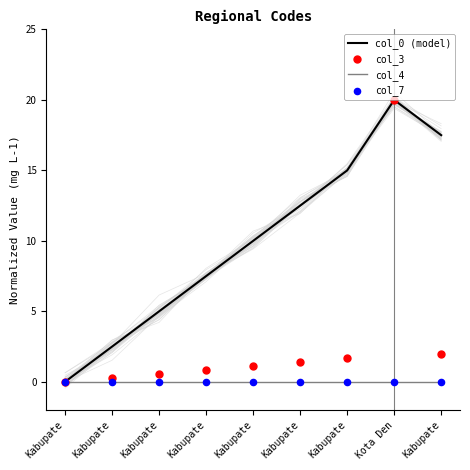

Which series reaches the minimum Y coordinate?

col_0 (model)